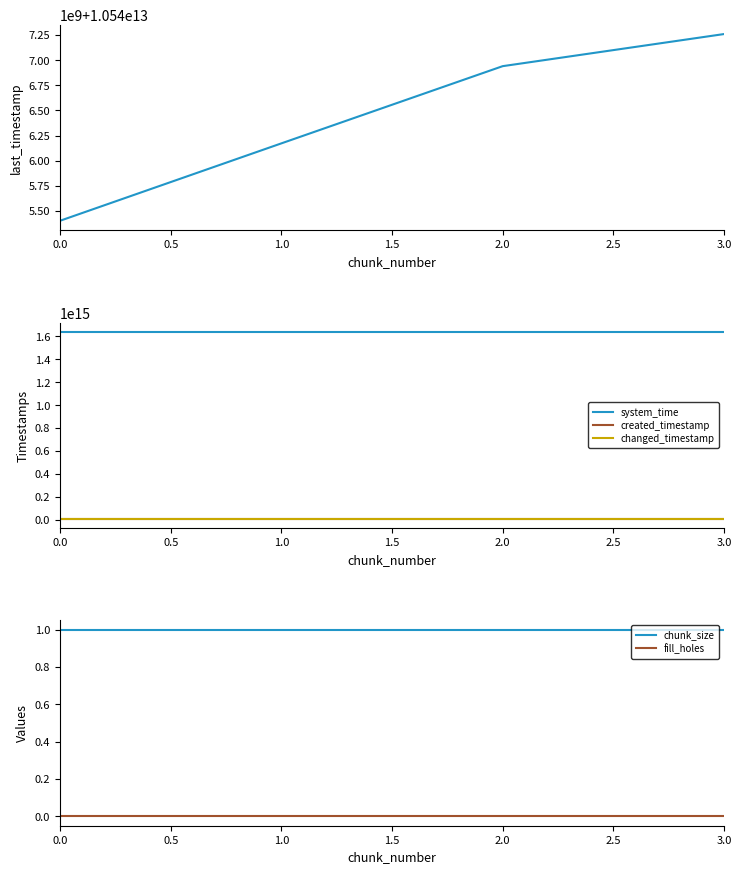

True or false: system_time has a value of 543627244363137 at 0.0.

False